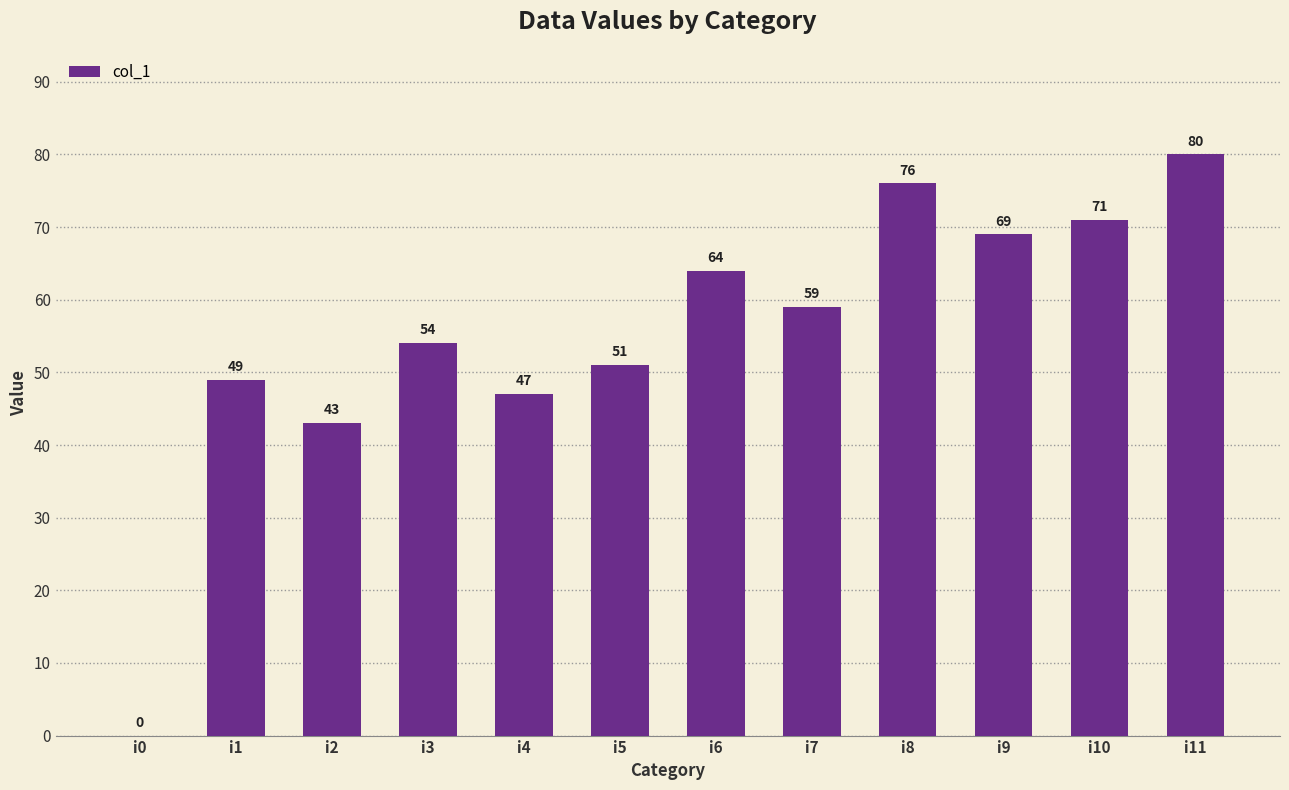

The value at i9 is 69. True or false?

True